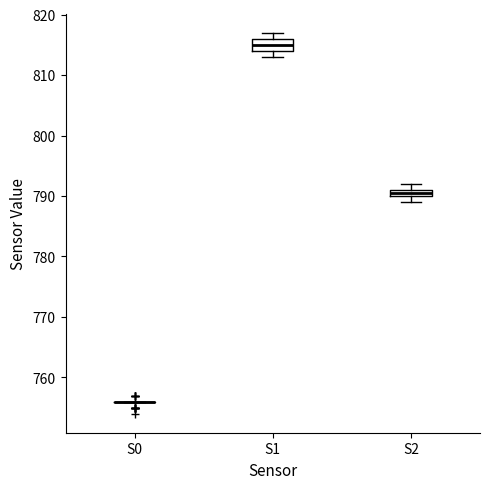

Where is the lower edge of the box for S1 on the y-axis? The values are not printed on the chart, so give them approximately, as read against the axis.

814